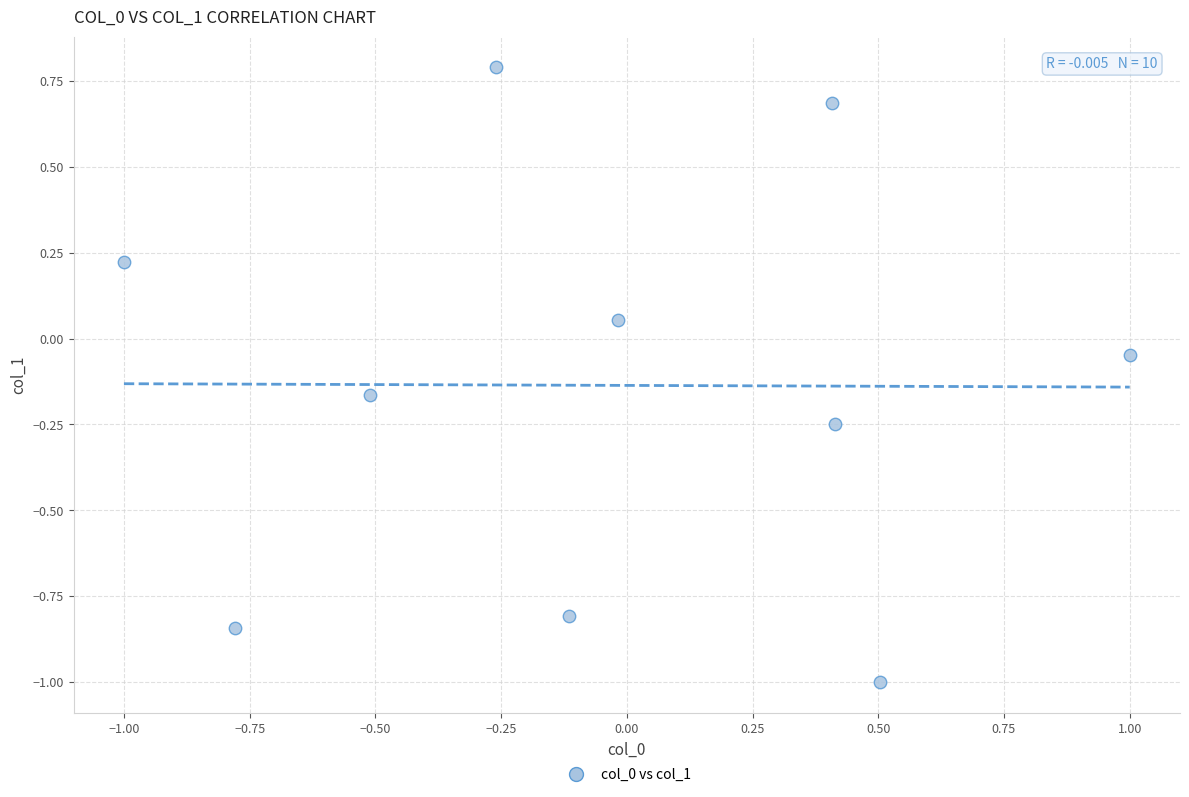

What is the range of X values (max minus min)?

2.0